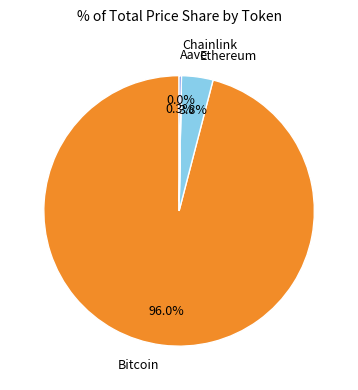

Is Bitcoin the majority of the pie?

Yes